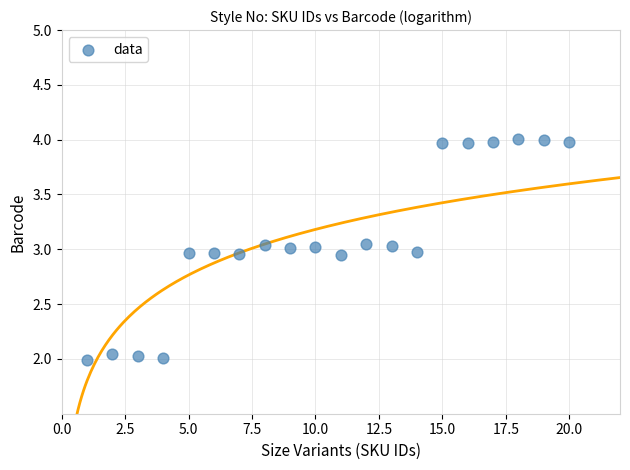

What is the range of X values (max minus min)?

19.0